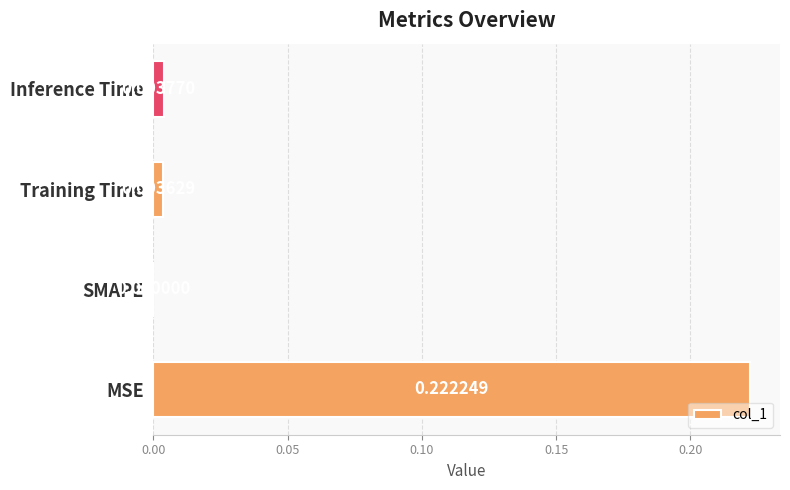

Count the number of categories in the chart.

4